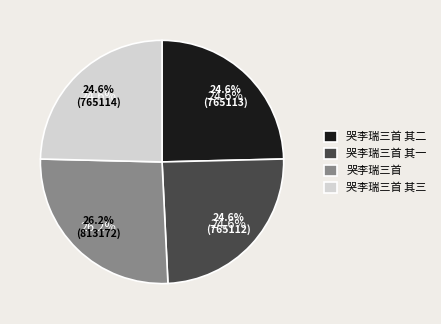

To the nearest percent, what is the difference between the largest and smallest slice percentages?

2%